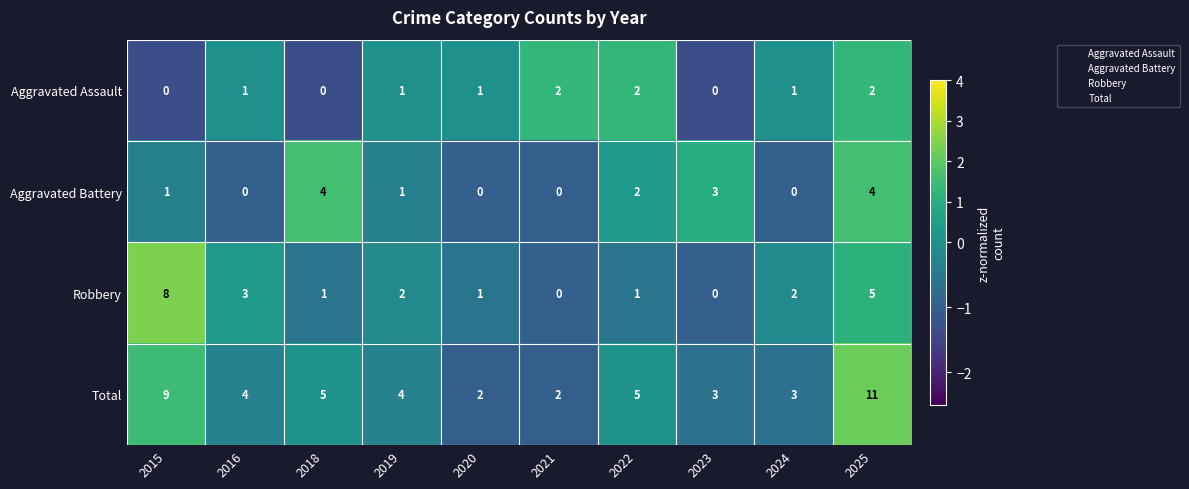

What is the maximum value for Robbery?

8